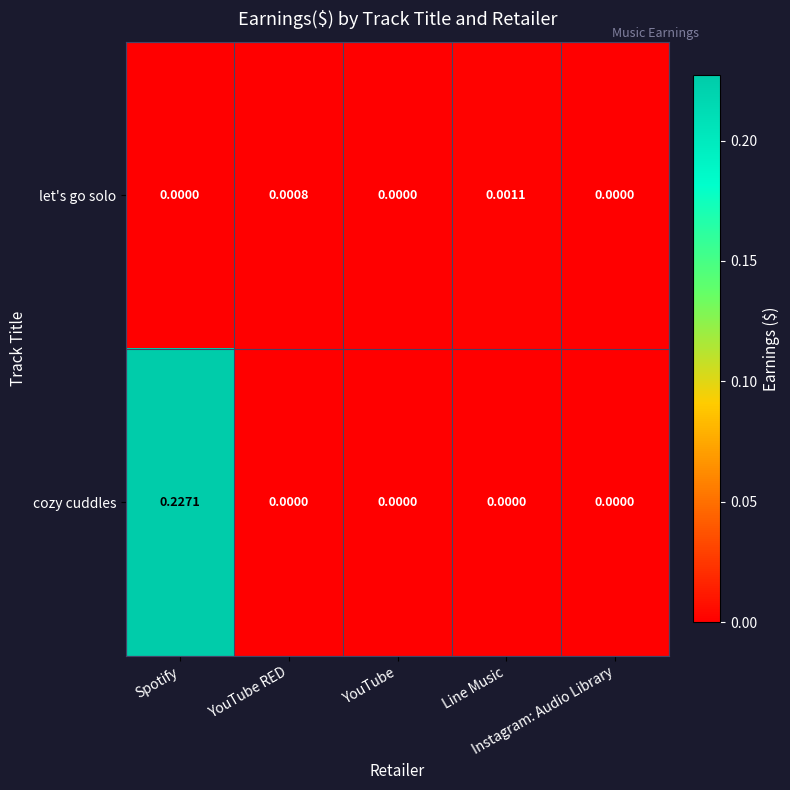

Rank the series by their maximum value, from lowest to highest.

let's go solo, cozy cuddles